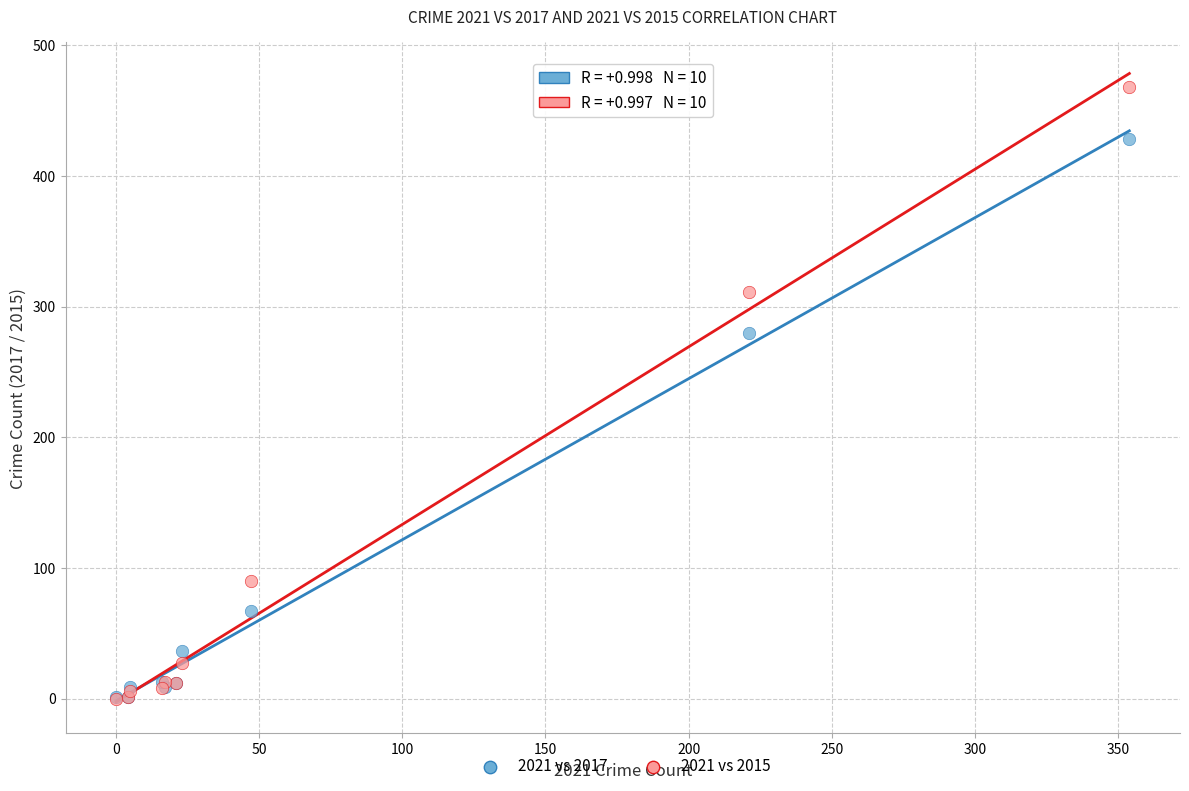

Which series has the largest Y range (max minus min)?

2021 vs 2015